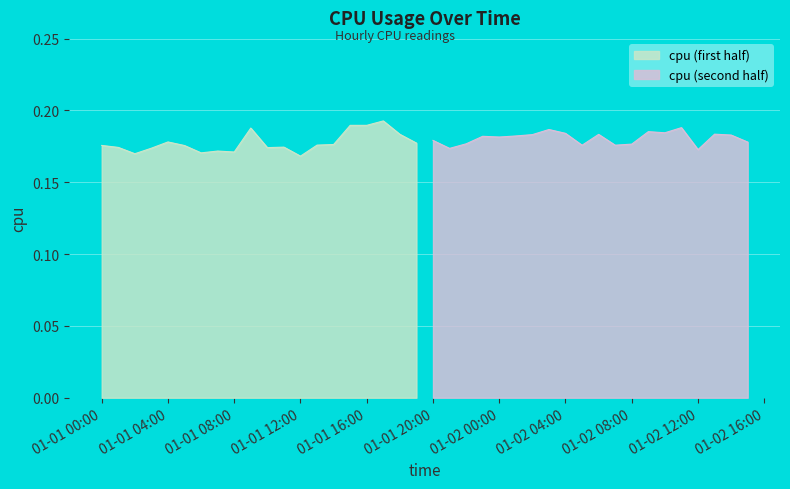

What is the label of the 9th point from the right?

2017-01-02 07:00:00